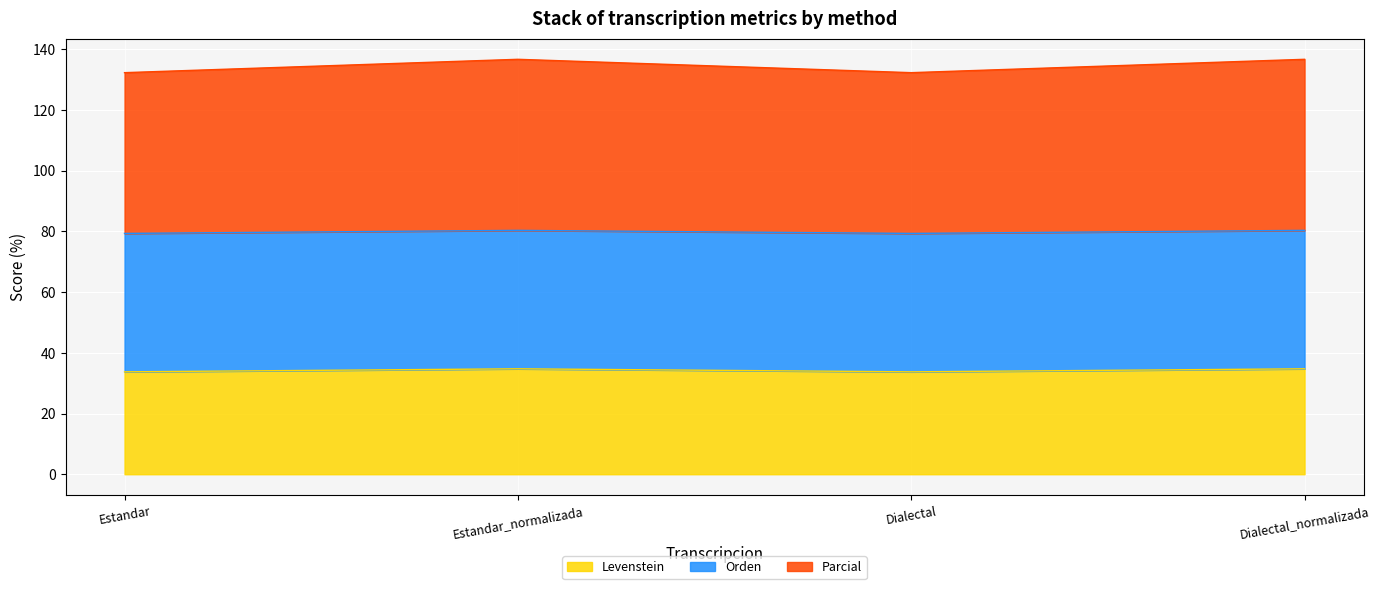

At how many categories does at least one series exceed 60?

4